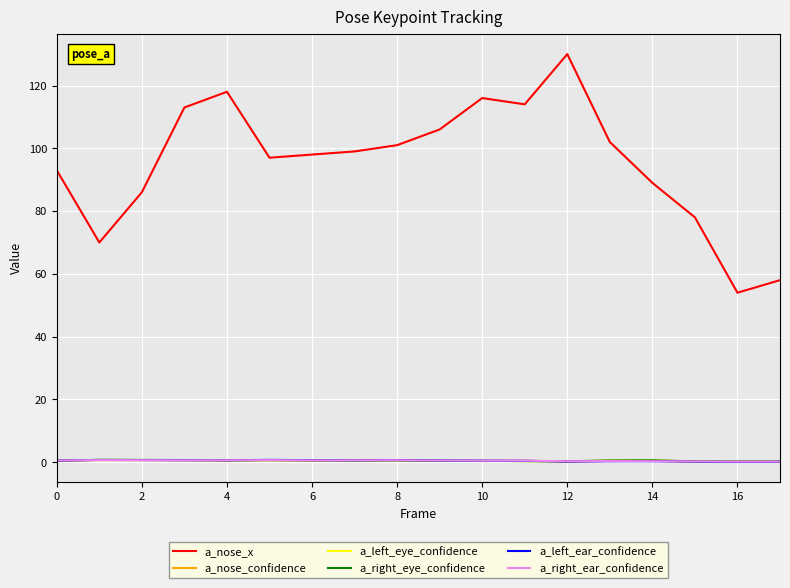

What is the highest value of the a_nose_confidence series?

0.7